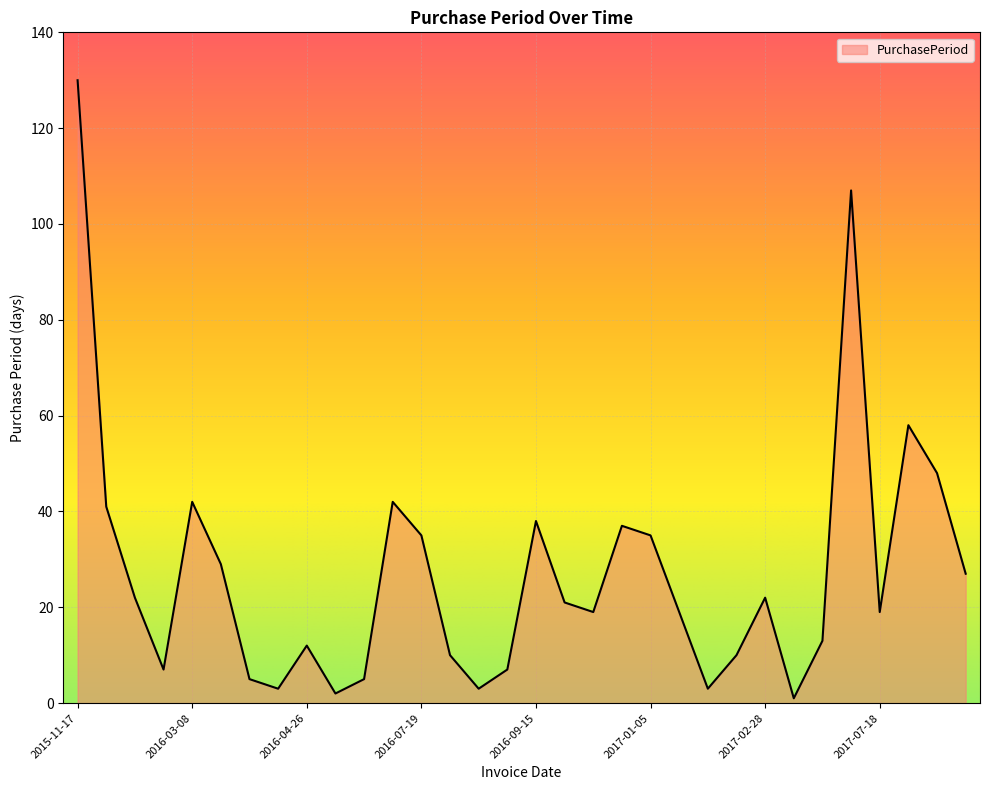

What is the maximum value shown in the chart?

130